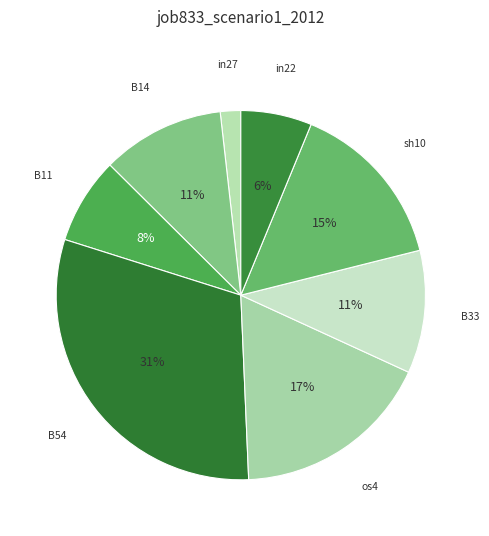

How many slices are in this pie chart?

8